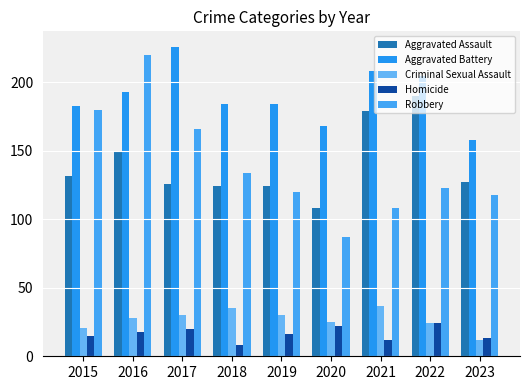

Which category has the highest value across all series?

2017